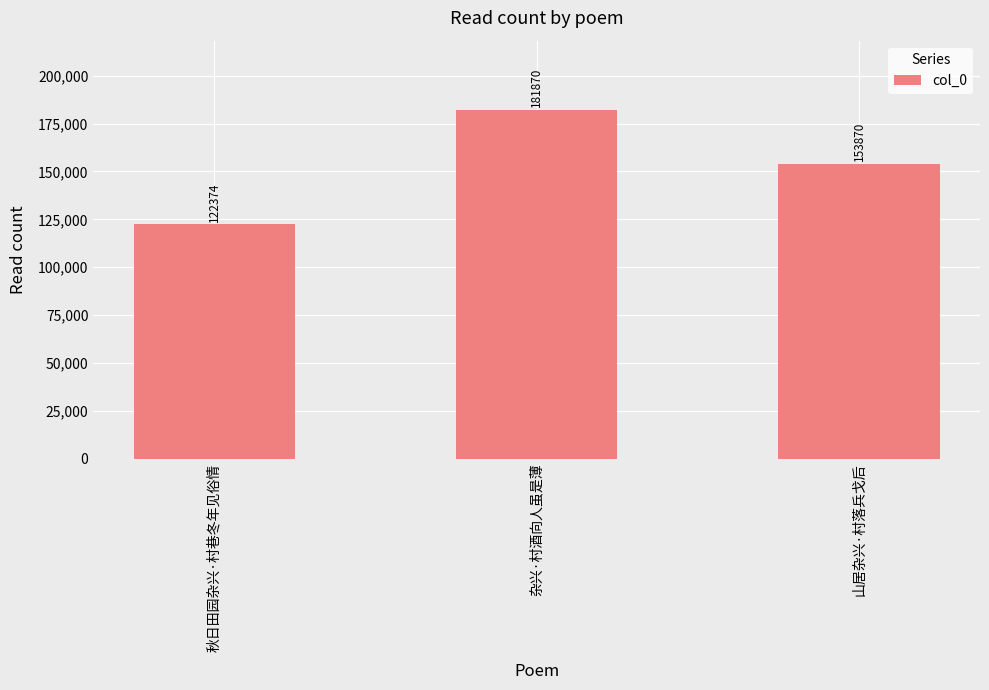

How many series are shown in this chart?

1